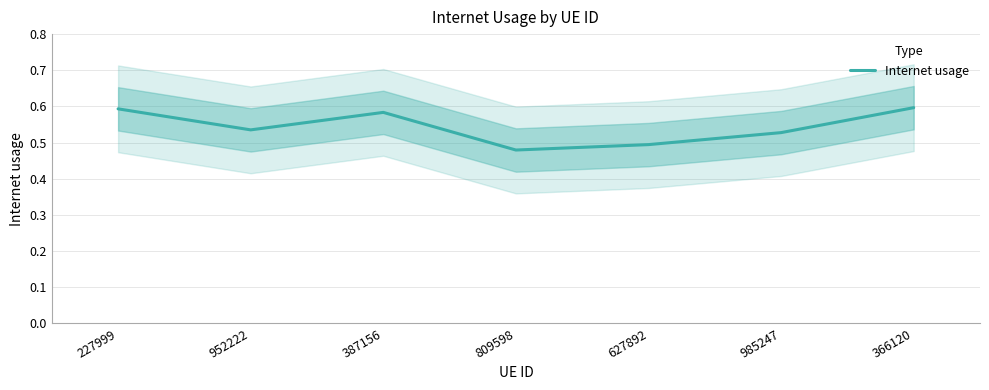

Count the number of data series in this chart.

1